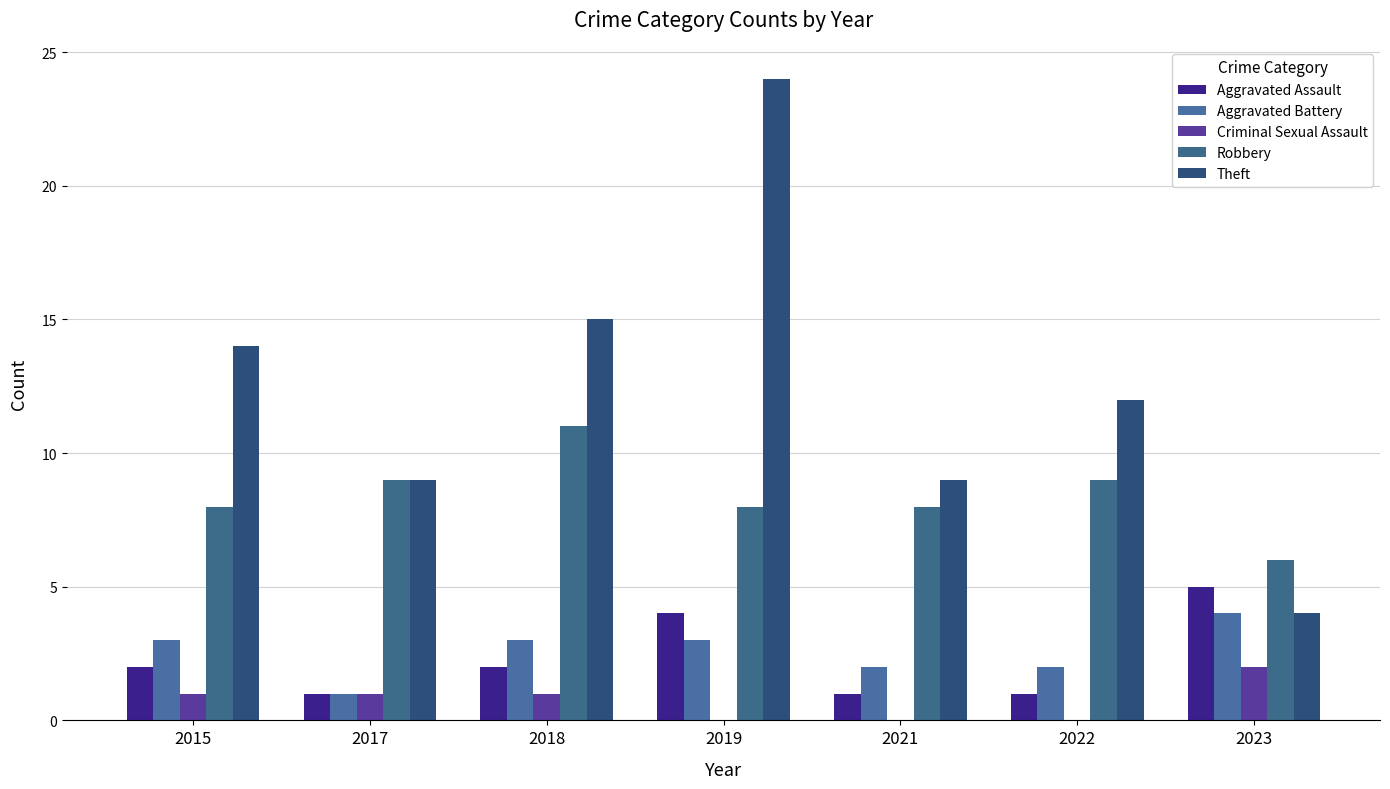

Reading left to right, transcribe all the data shown in this chart.

Aggravated Assault: 2	1	2	4	1	1	5
Aggravated Battery: 3	1	3	3	2	2	4
Criminal Sexual Assault: 1	1	1	0	0	0	2
Robbery: 8	9	11	8	8	9	6
Theft: 14	9	15	24	9	12	4